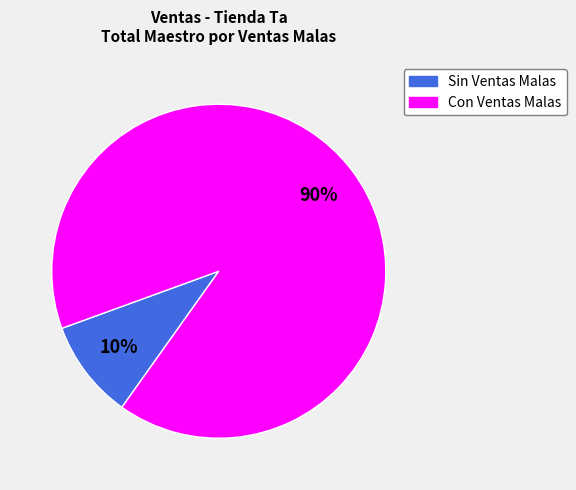

Between Sin Ventas Malas and Con Ventas Malas, which is larger?

Con Ventas Malas